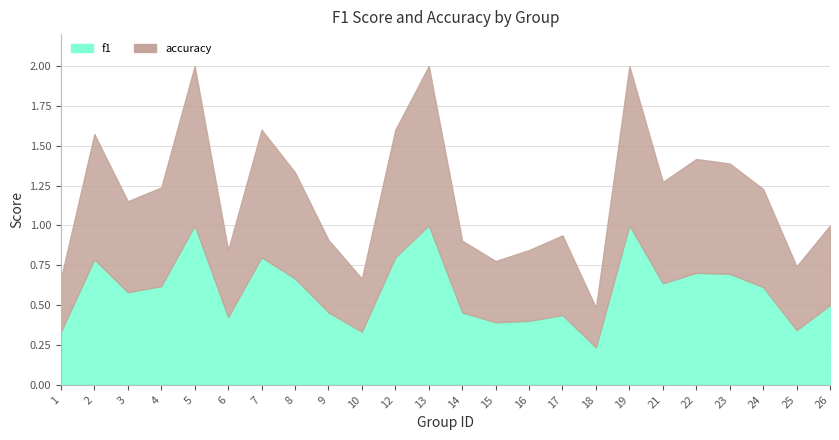

Reading right to left, extract all data points from this chart.

f1: 26=0.5	25=0.3	24=0.6	23=0.7	22=0.7	21=0.6	19=1.0	18=0.2	17=0.4	16=0.4	15=0.4	14=0.5	13=1.0	12=0.8	10=0.3	9=0.5	8=0.7	7=0.8	6=0.4	5=1.0	4=0.6	3=0.6	2=0.8	1=0.3
accuracy: 26=0.5	25=0.4	24=0.6	23=0.7	22=0.7	21=0.6	19=1.0	18=0.2	17=0.5	16=0.4	15=0.4	14=0.5	13=1.0	12=0.8	10=0.3	9=0.5	8=0.7	7=0.8	6=0.4	5=1.0	4=0.6	3=0.6	2=0.8	1=0.3